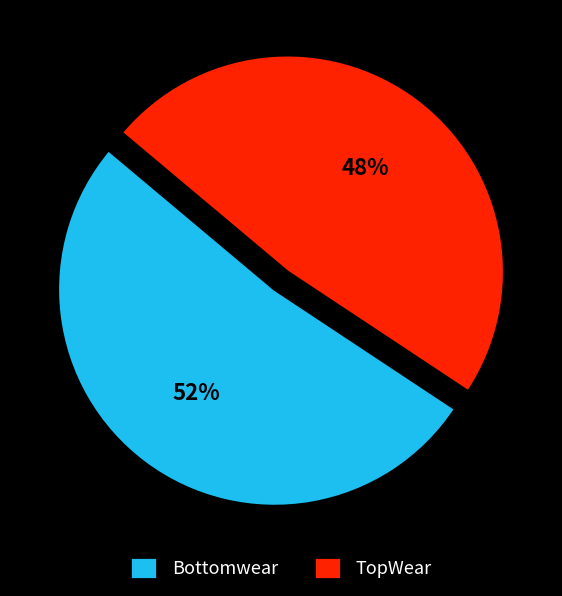

Which slice represents more than half of the pie?

Bottomwear